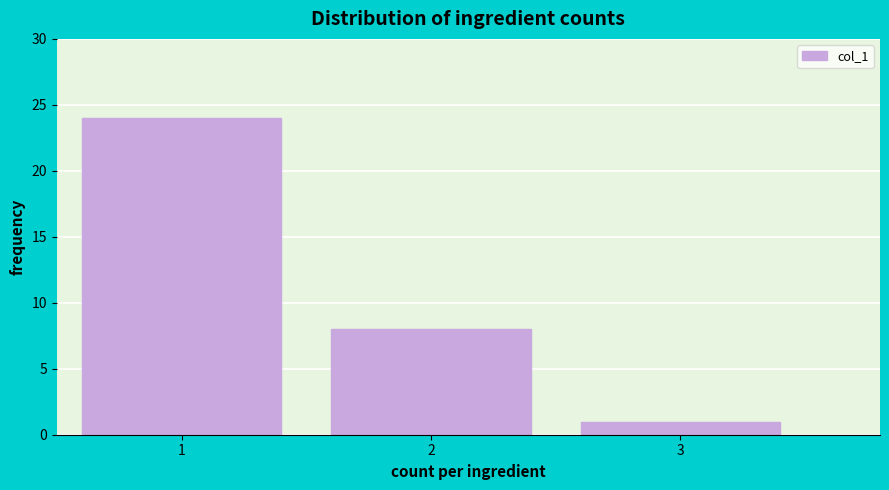

Reading left to right, list every bar in this chart as the range it spans on the x-axis followed by its height. The values are not printed on the chart, so give them approximately, as read against the axis.

0.5 to 1.5: 24
1.5 to 2.5: 8
2.5 to 3.5: 1